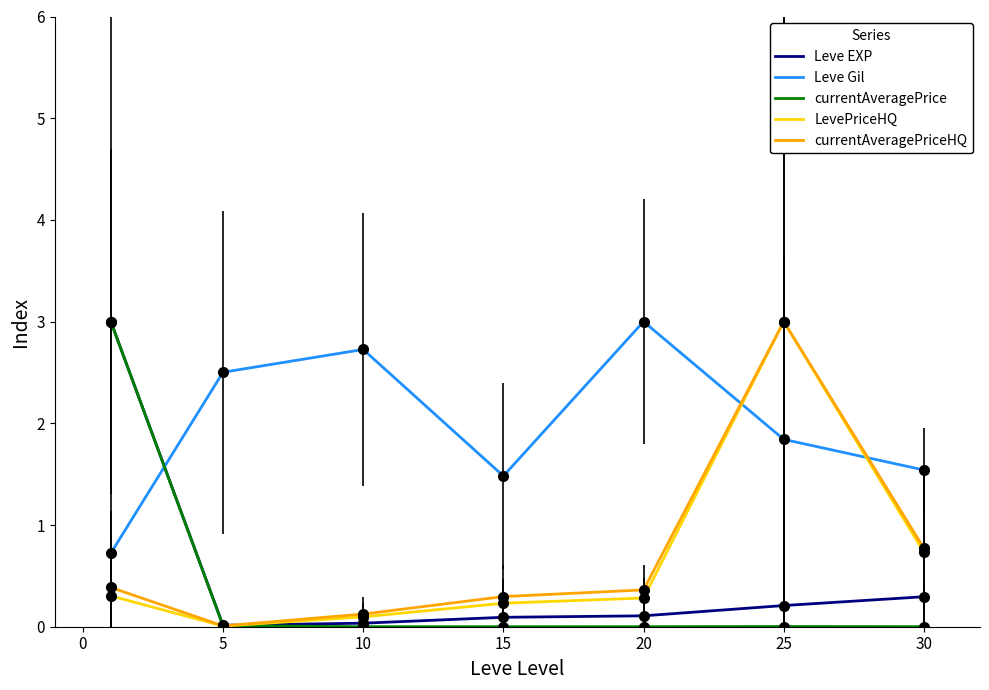

What is the highest value of the currentAveragePrice series?

3.0